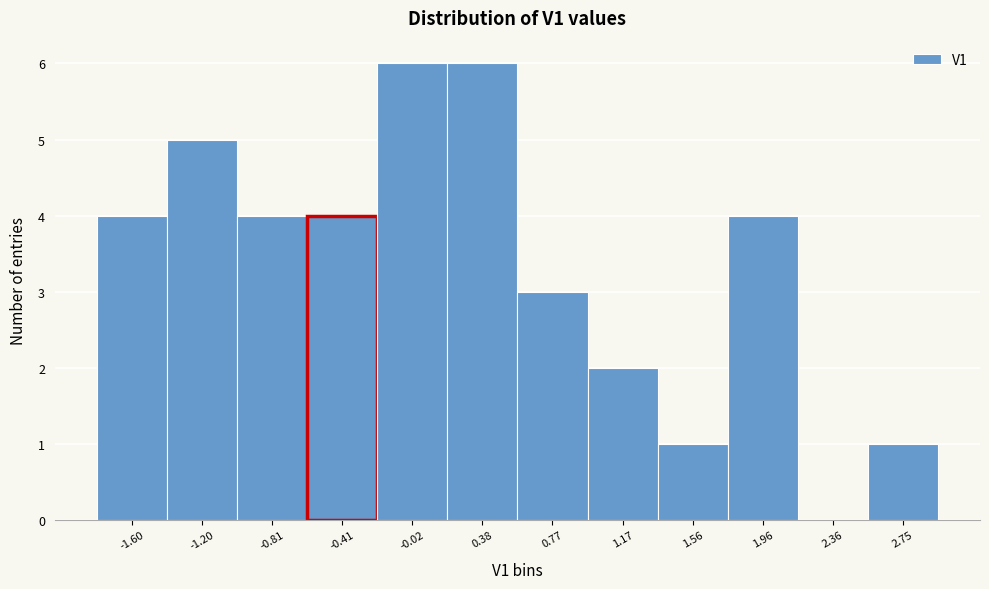

Reading right to left, extract all data points from this chart.

2.75=1	2.36=0	1.96=4	1.56=1	1.17=2	0.77=3	0.38=6	-0.02=6	-0.41=4	-0.81=4	-1.20=5	-1.60=4